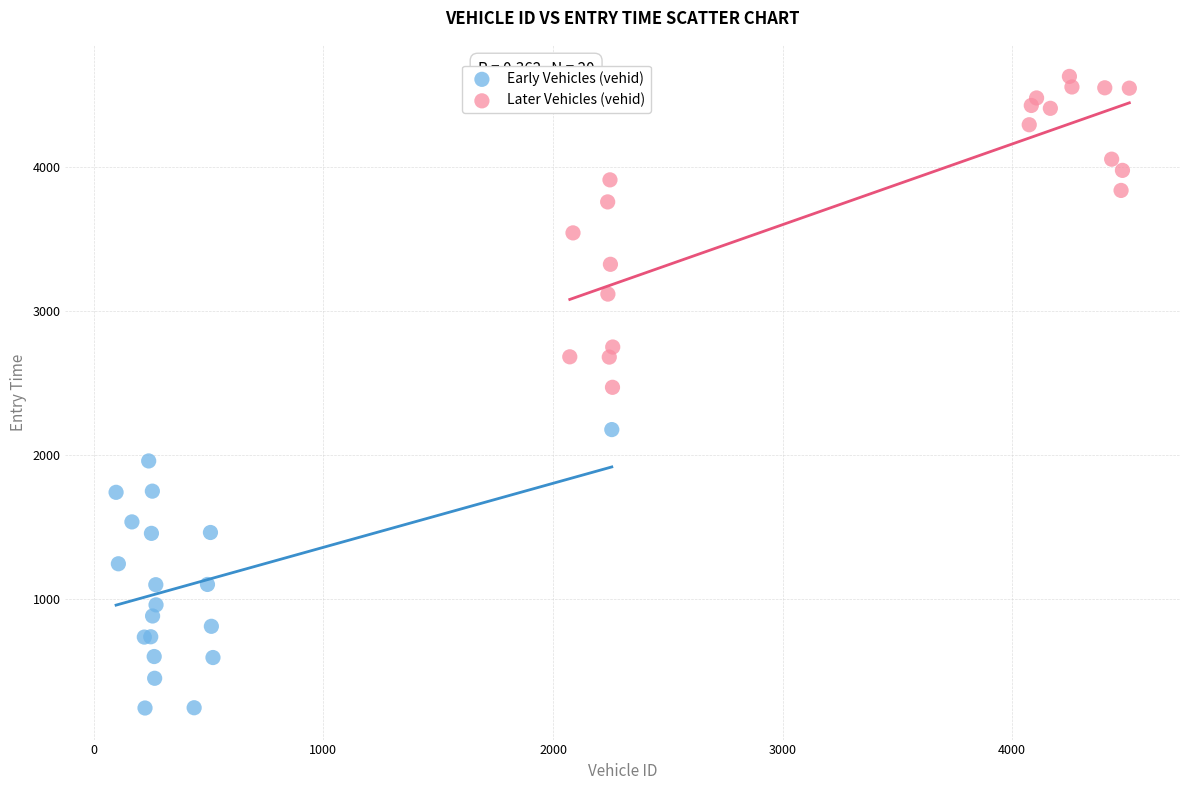

What are all the series names shown in the legend?

Early Vehicles (vehid), Later Vehicles (vehid)